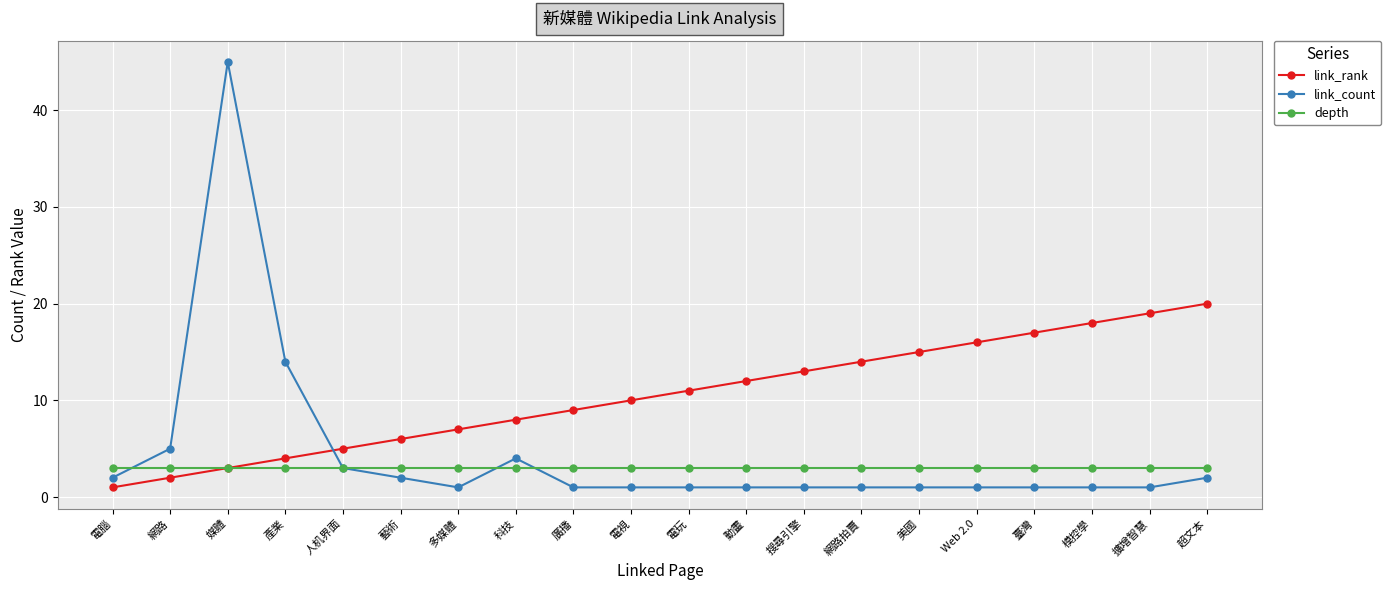

How many times do link_rank and link_count cross each other?

1